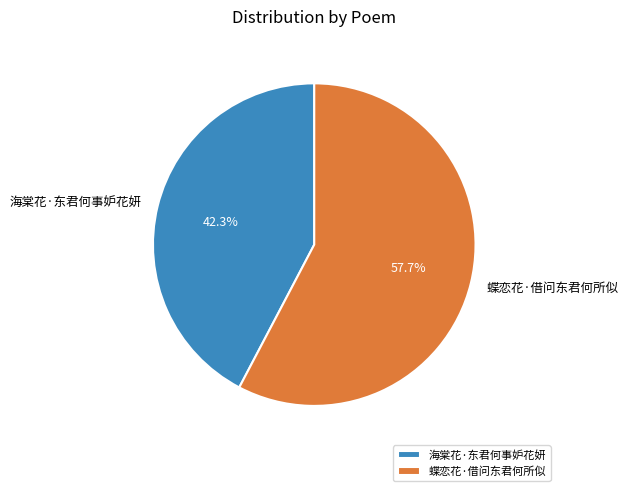

Do 海棠花·东君何事妒花妍 and 蝶恋花·借问东君何所似 together represent more than half of the pie?

Yes